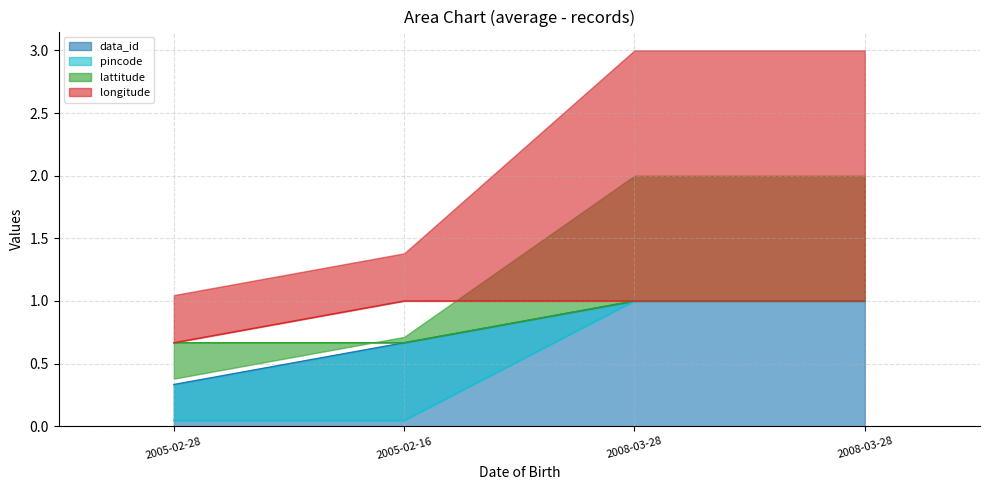

Which series has the largest total across all categories?

longitude